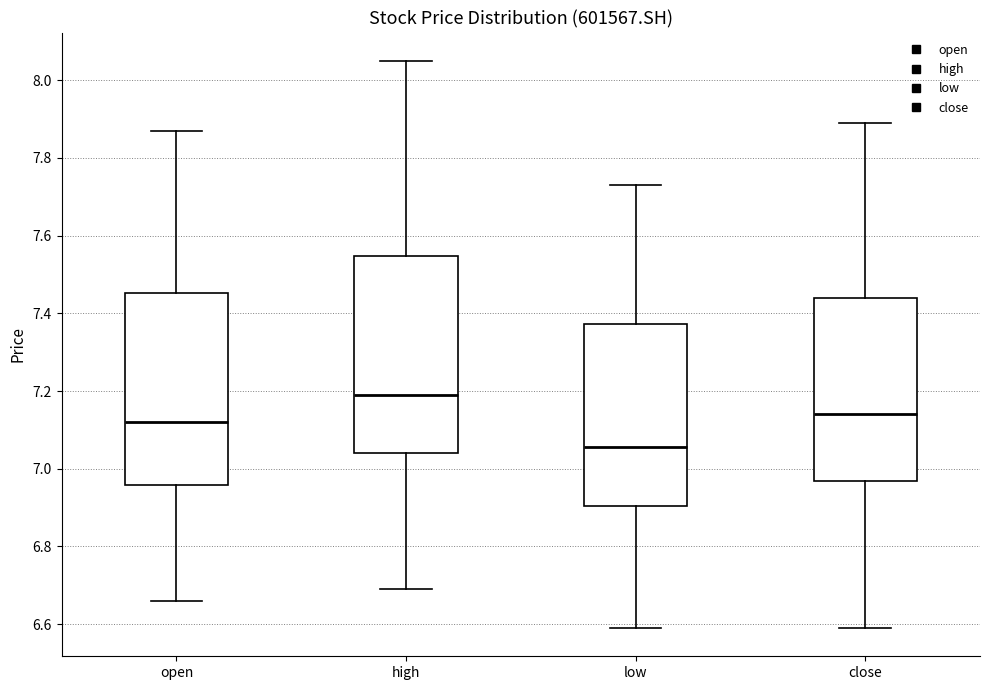

Where does the median line of the box for close sit on the y-axis? The values are not printed on the chart, so give them approximately, as read against the axis.

7.14